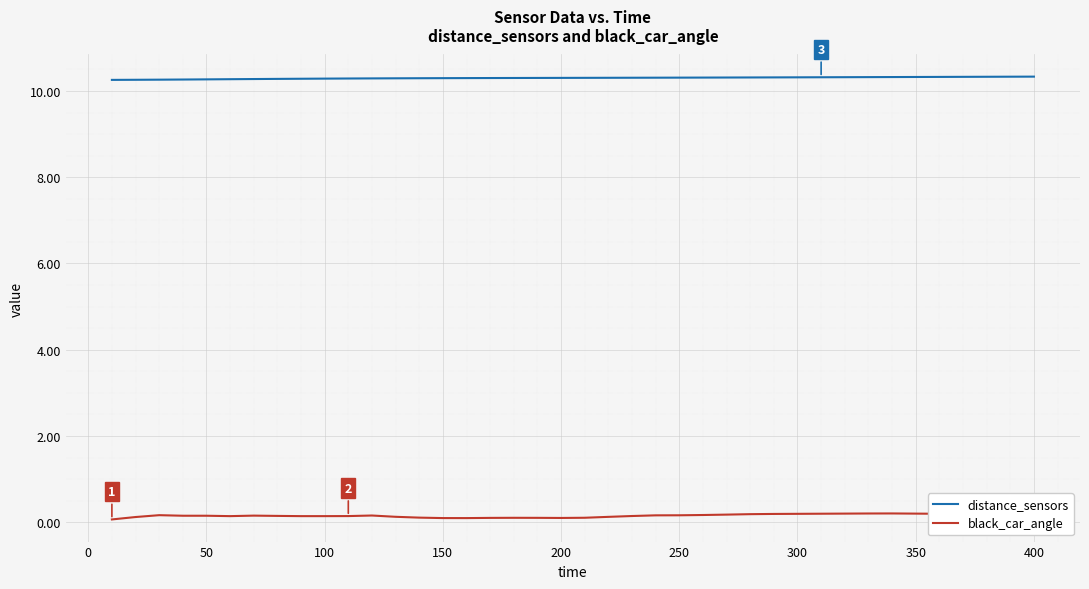

Rank the series by their maximum value, from highest to lowest.

distance_sensors, black_car_angle